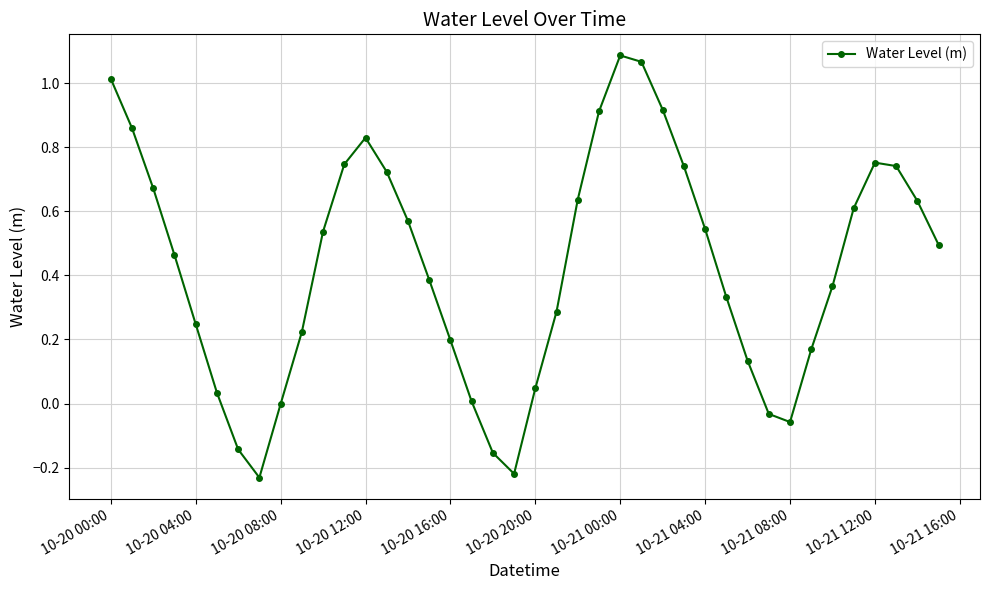

Does the chart display data point markers on the line(s)?

Yes